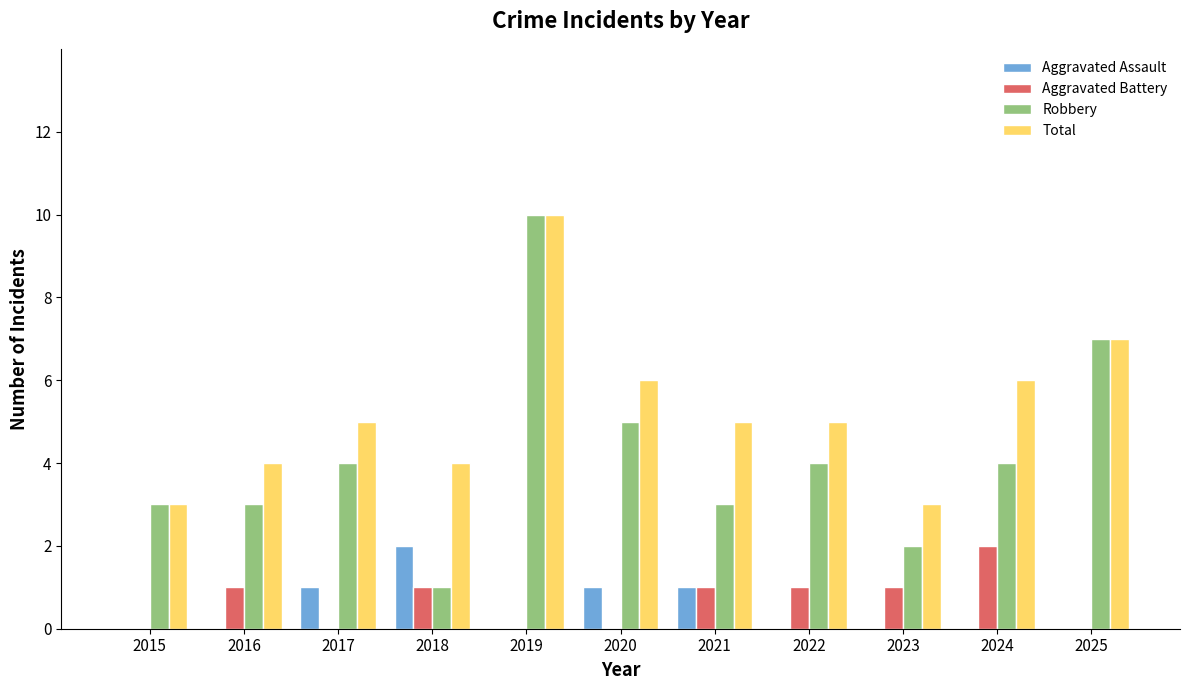

How many Aggravated Assault values are between 0 and 1?

10